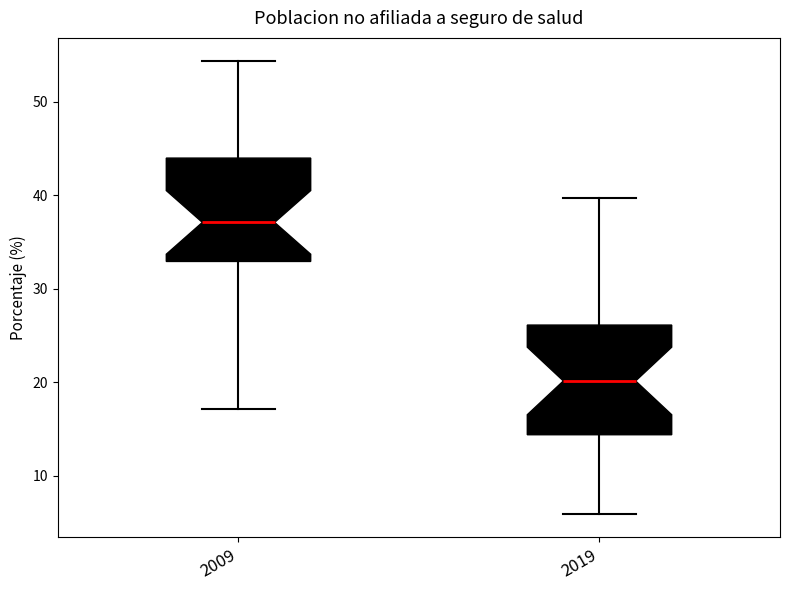

Which box's median line is the lowest?

2019